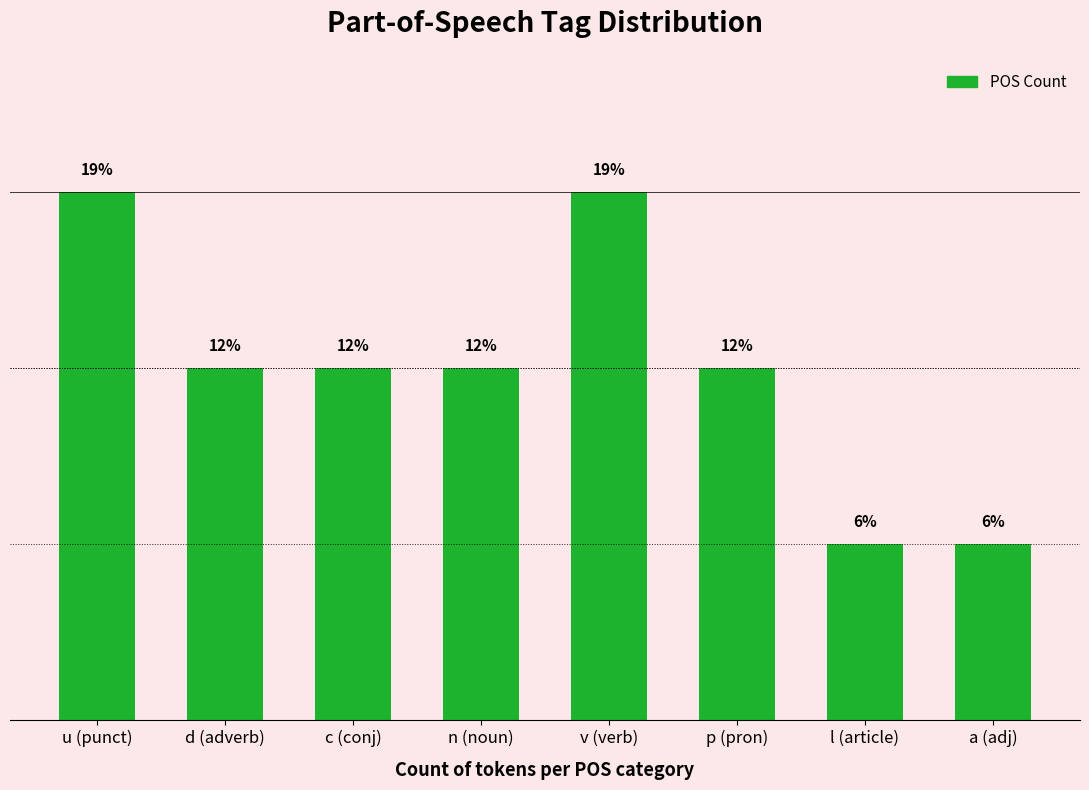

Are the bars horizontal?

No